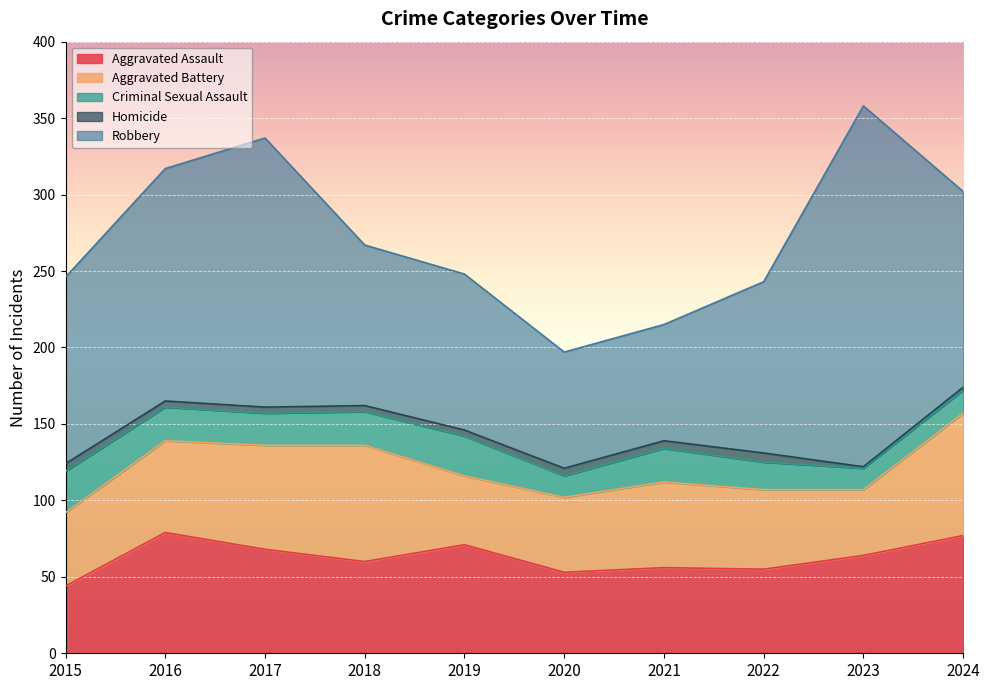

True or false: Homicide has a value of 4 at 2019.

True